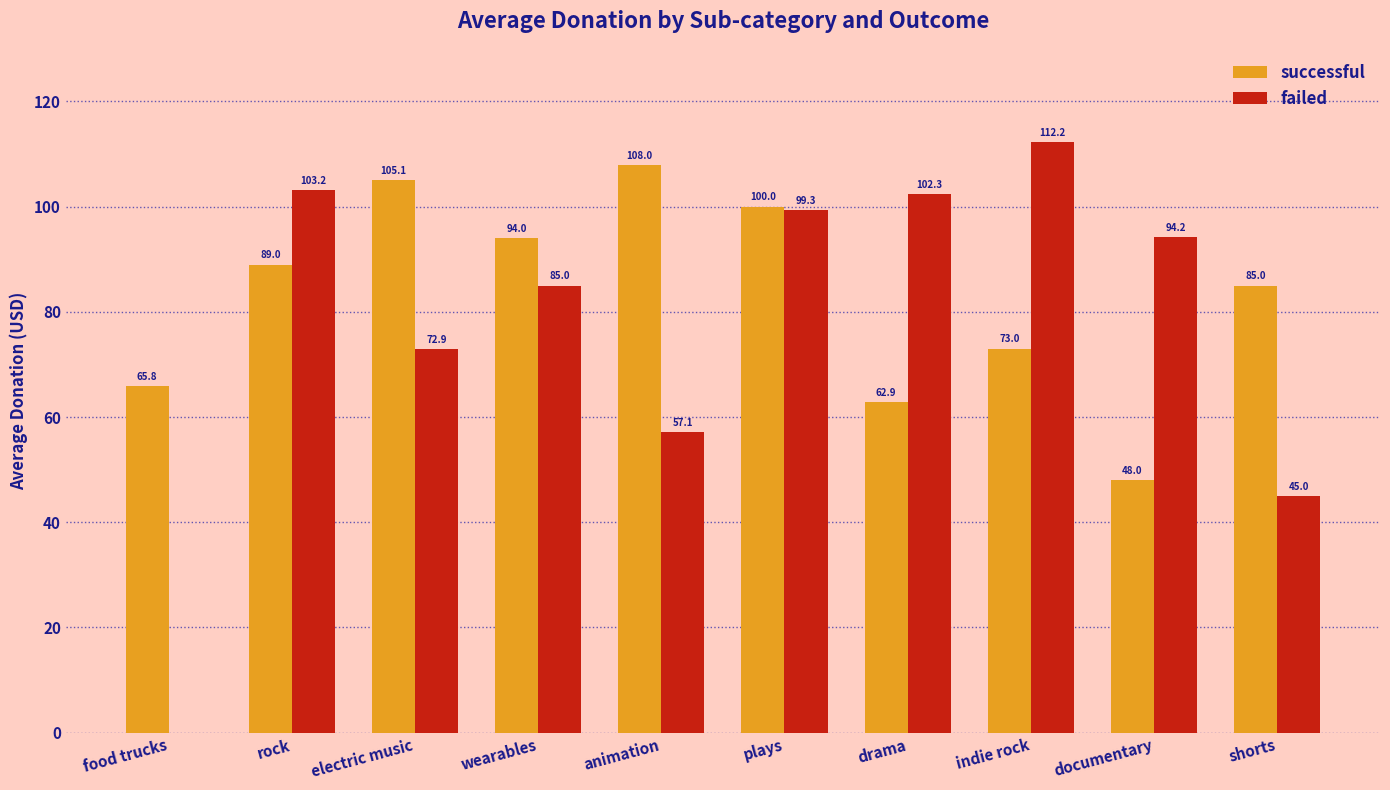

Which series has the largest range (max minus min)?

failed